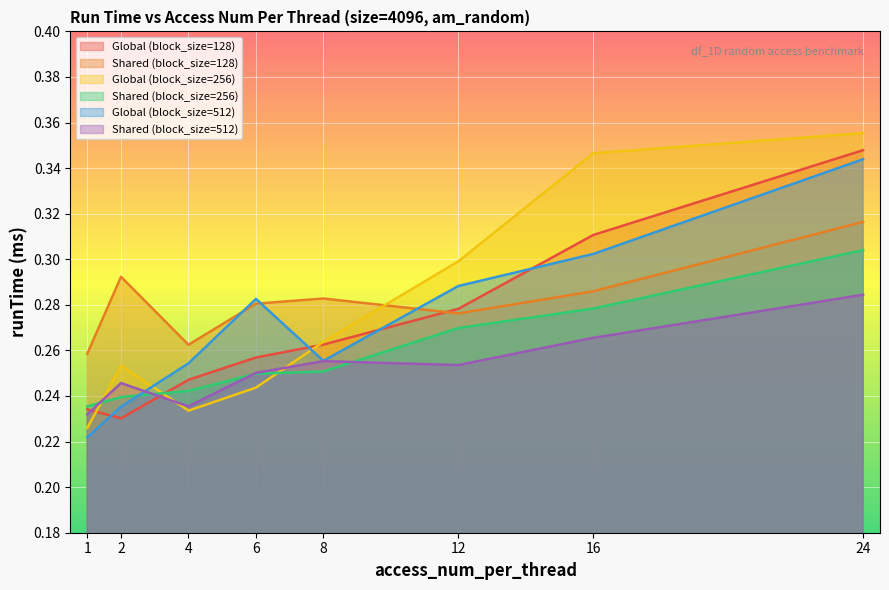

Which label corresponds to the largest value in the chart?

24